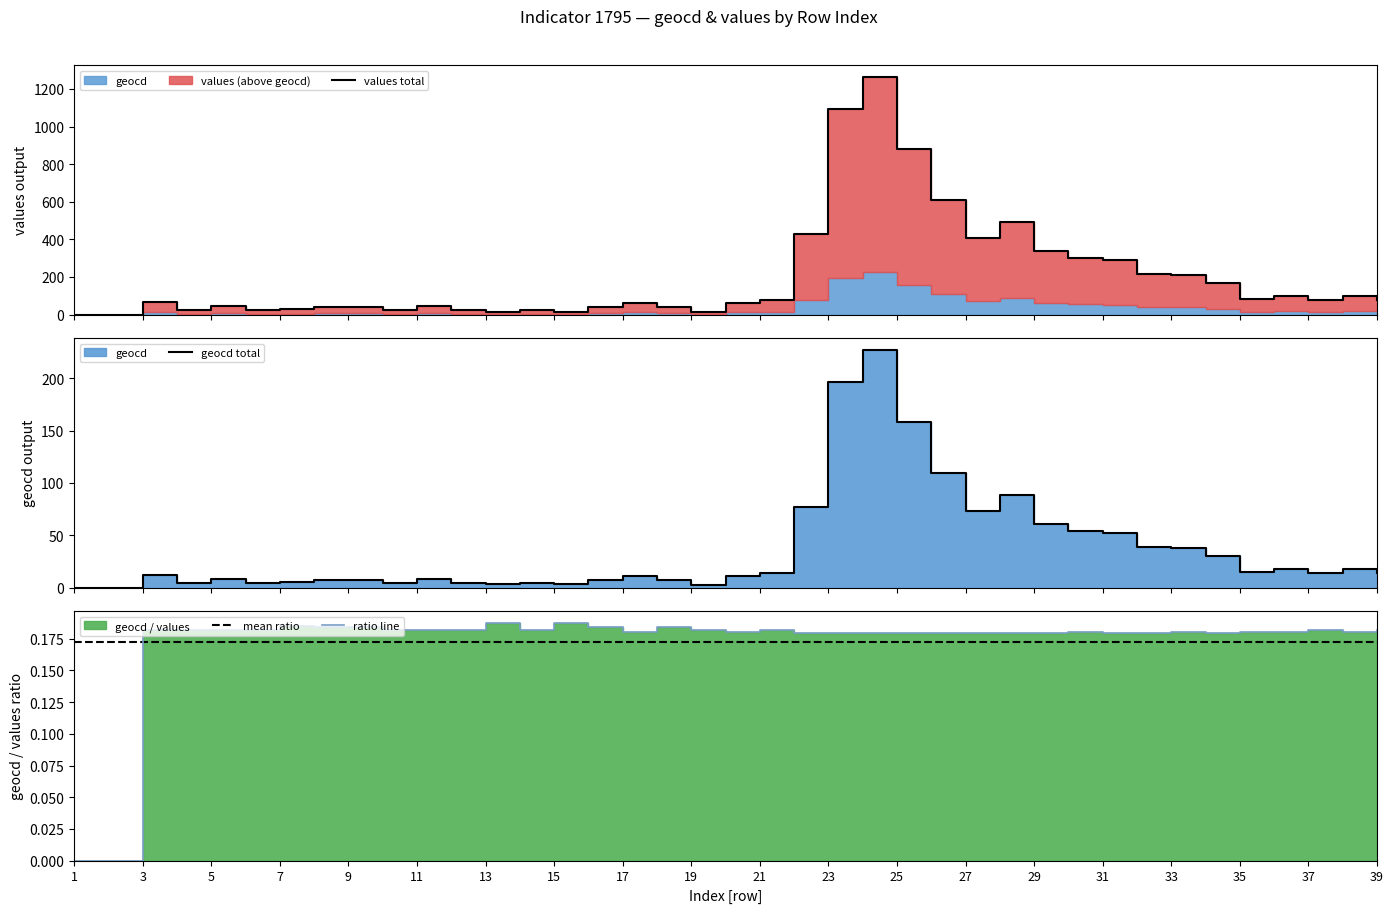

True or false: values total has a value of 65.5 at 31.

False